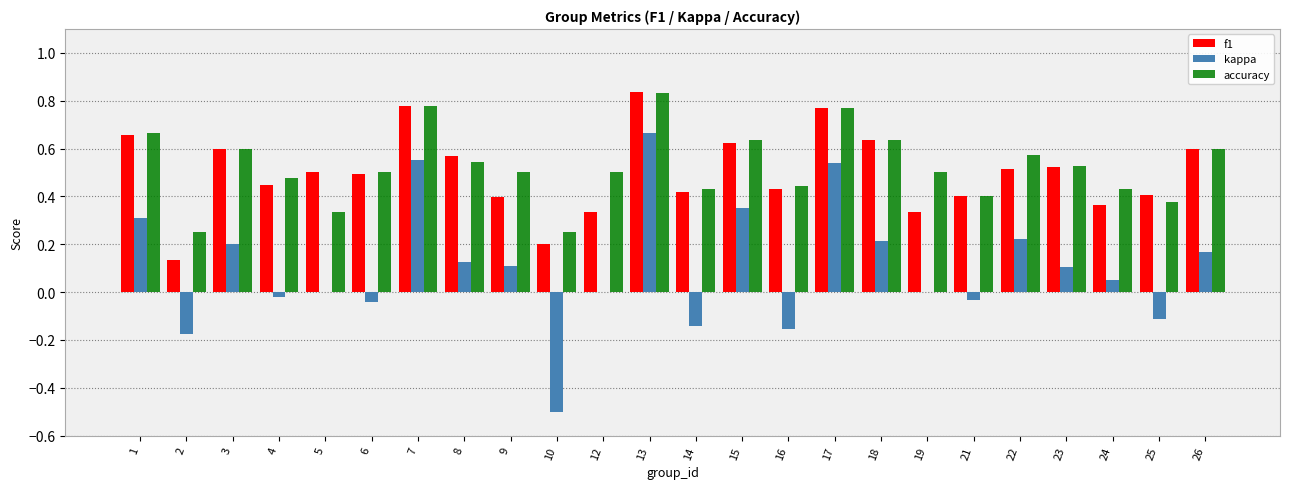

At which label does kappa first exceed 0?

1